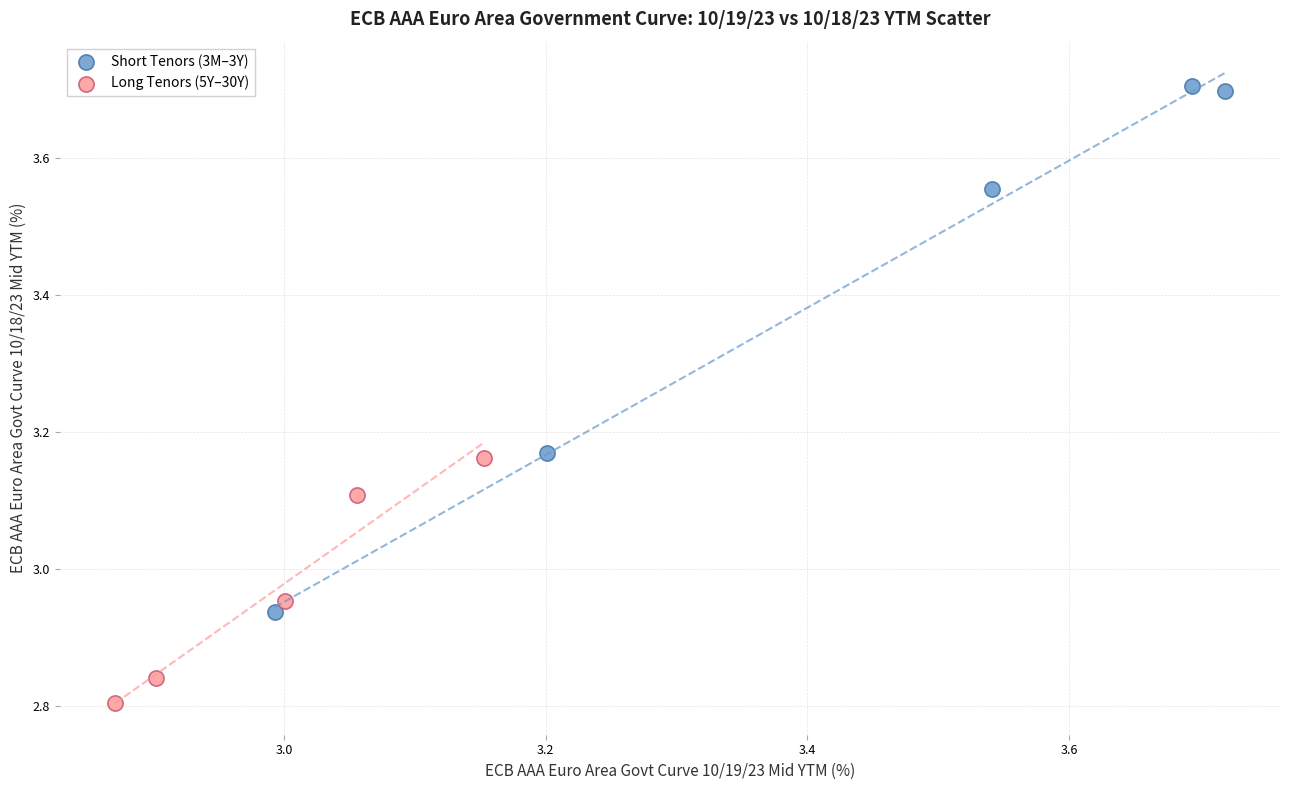

Which series reaches the minimum Y coordinate?

Long Tenors (5Y–30Y)